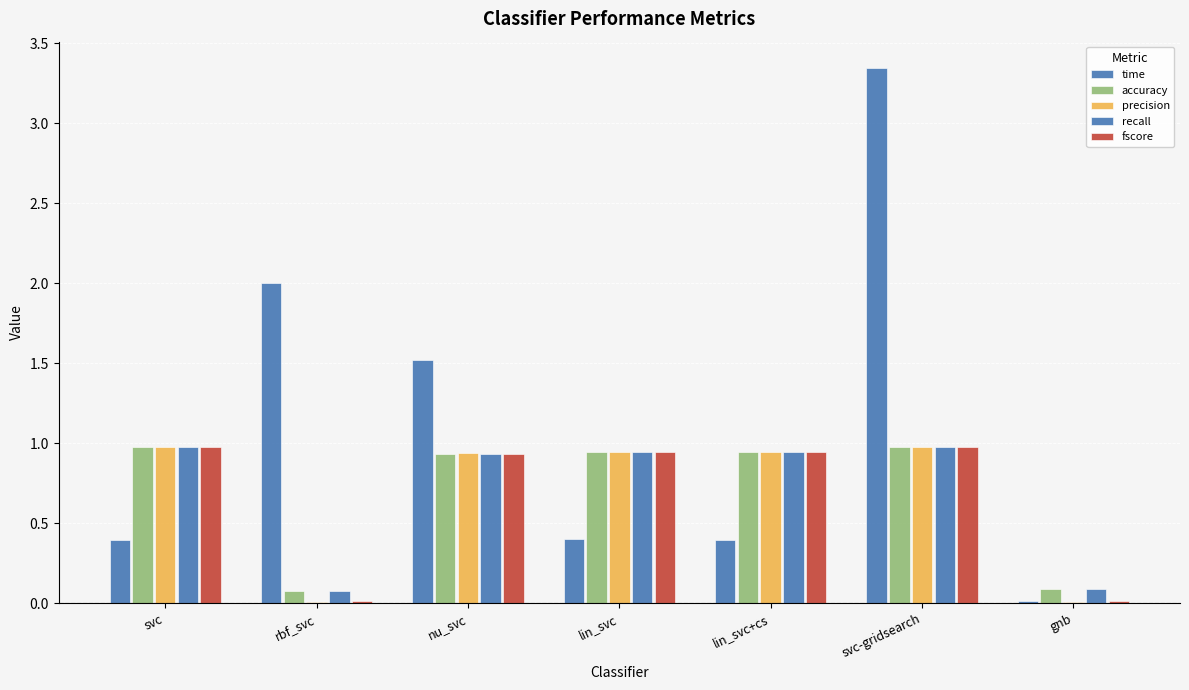

What is the average value of the accuracy series?

0.7